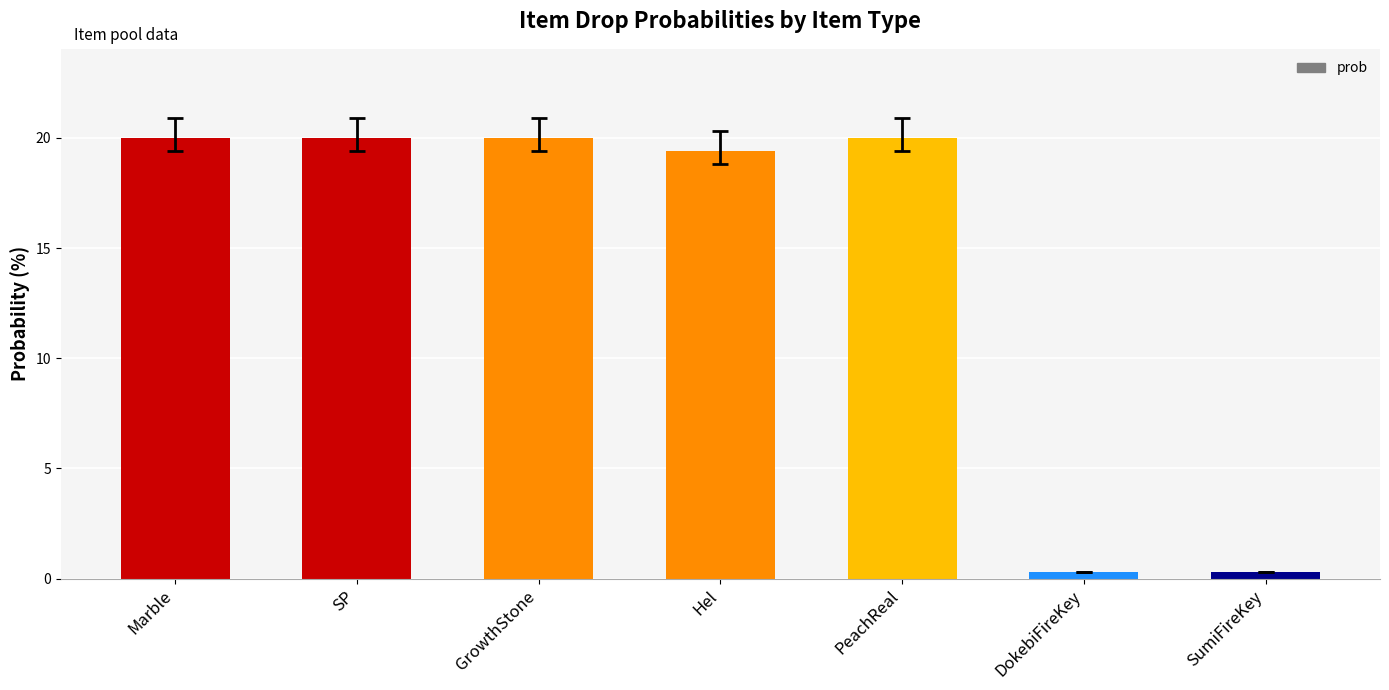

Read the value at SP.

20.0